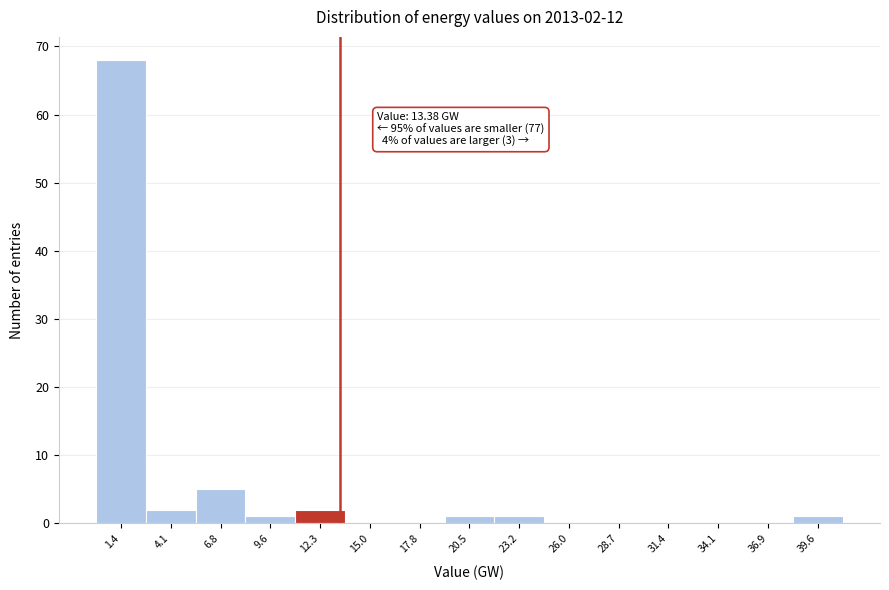

Which range on the x-axis has the tallest bar?

0.0 to 2.5